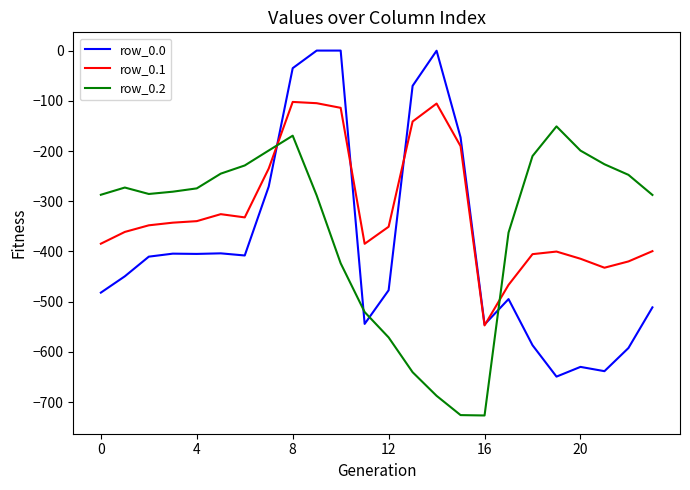

Which series has the largest total across all categories?

row_0.1